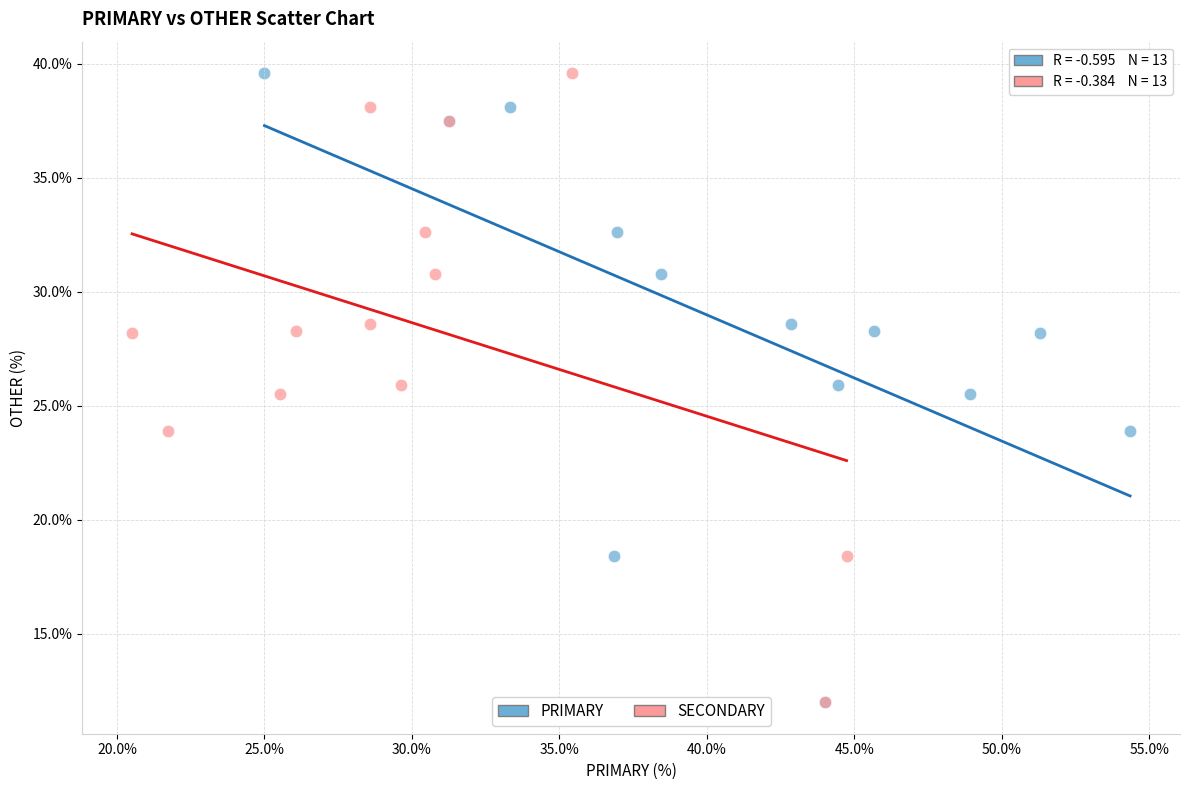

What are all the series names shown in the legend?

PRIMARY, SECONDARY